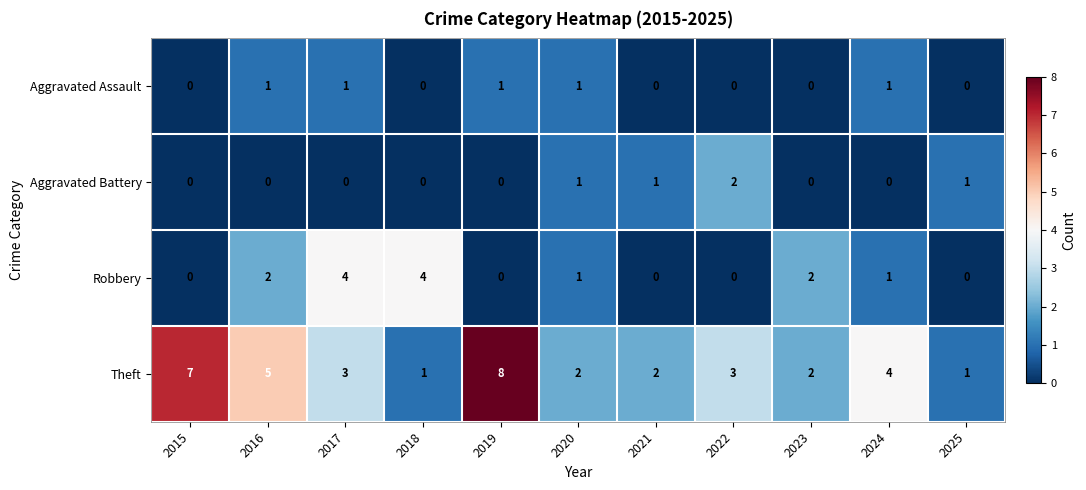

How many data points does each series have?

11